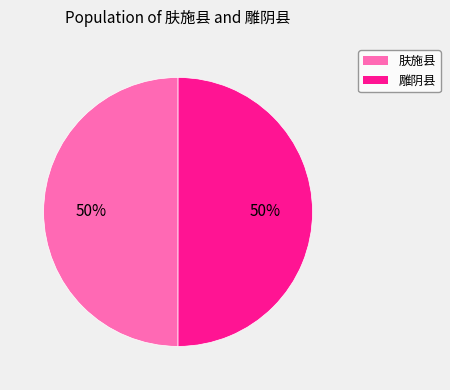

How many segments does this pie chart have?

2